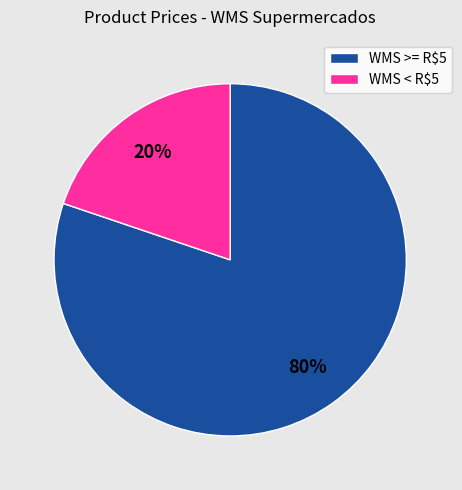

What is the smallest slice in the pie chart?

WMS < R$5